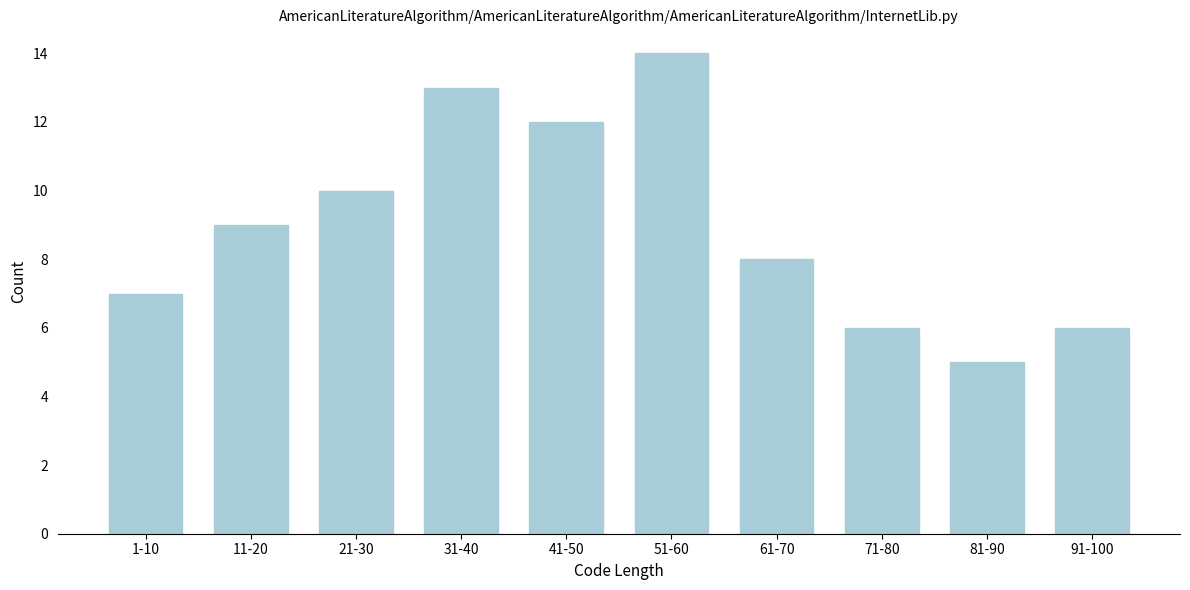

Reading left to right, extract all data points from this chart.

1-10=7	11-20=9	21-30=10	31-40=13	41-50=12	51-60=14	61-70=8	71-80=6	81-90=5	91-100=6